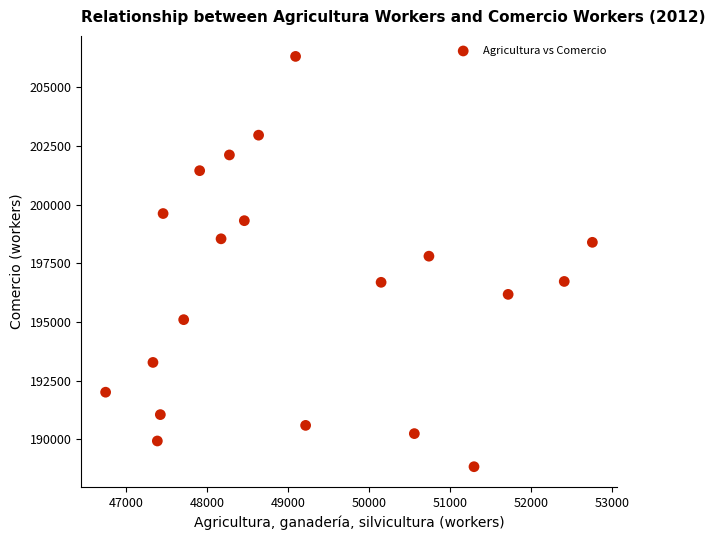

What is the range of Y values (max minus min)?

17492